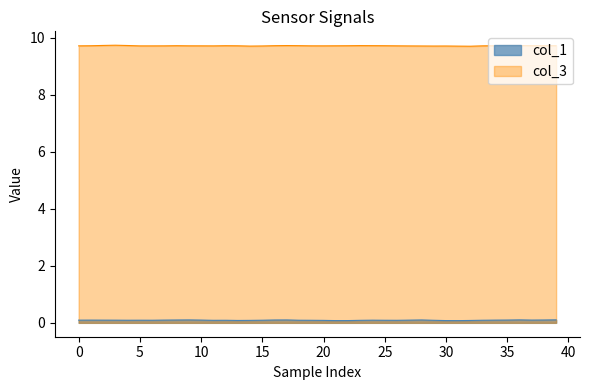

Rank the series at 5 from highest to lowest value.

col_3, col_1